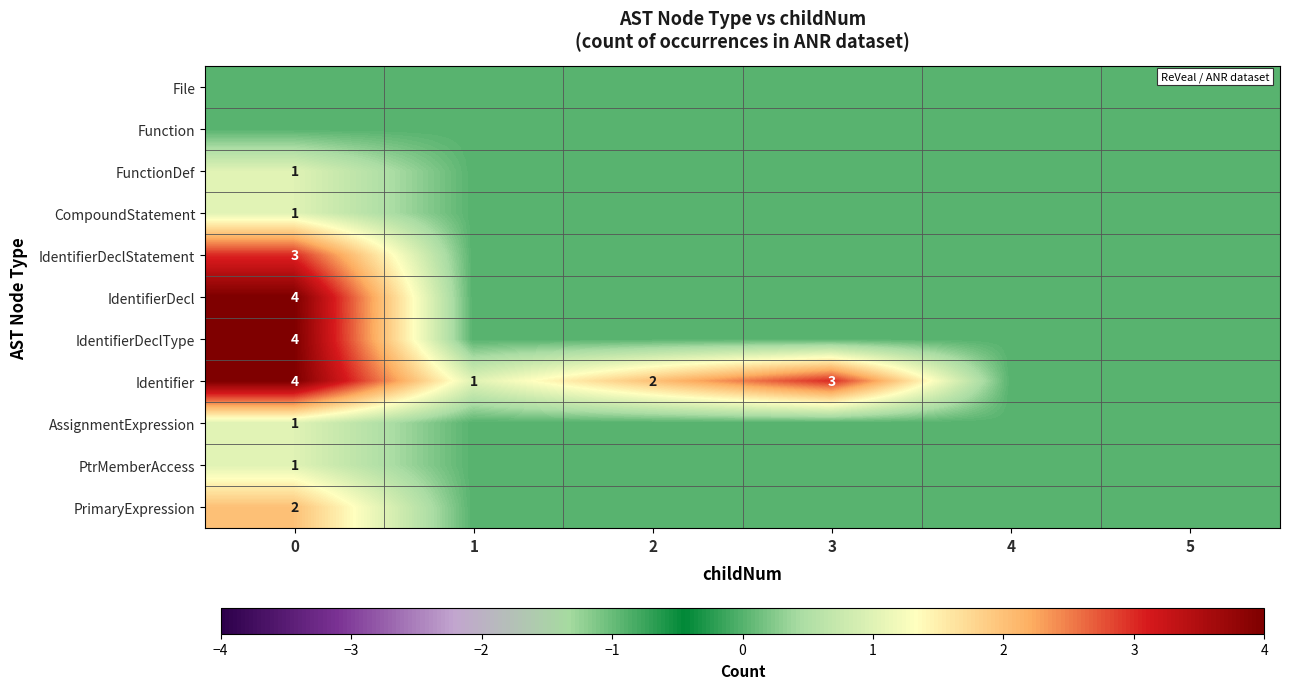

True or false: PrimaryExpression has a value of 1 at 0.

False